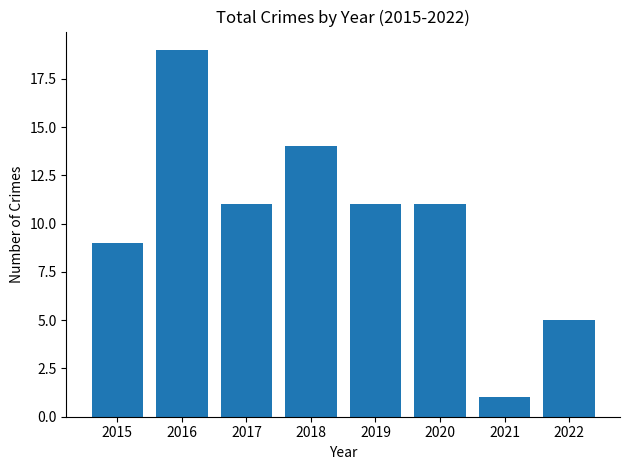

Which label corresponds to the largest value in the chart?

2016